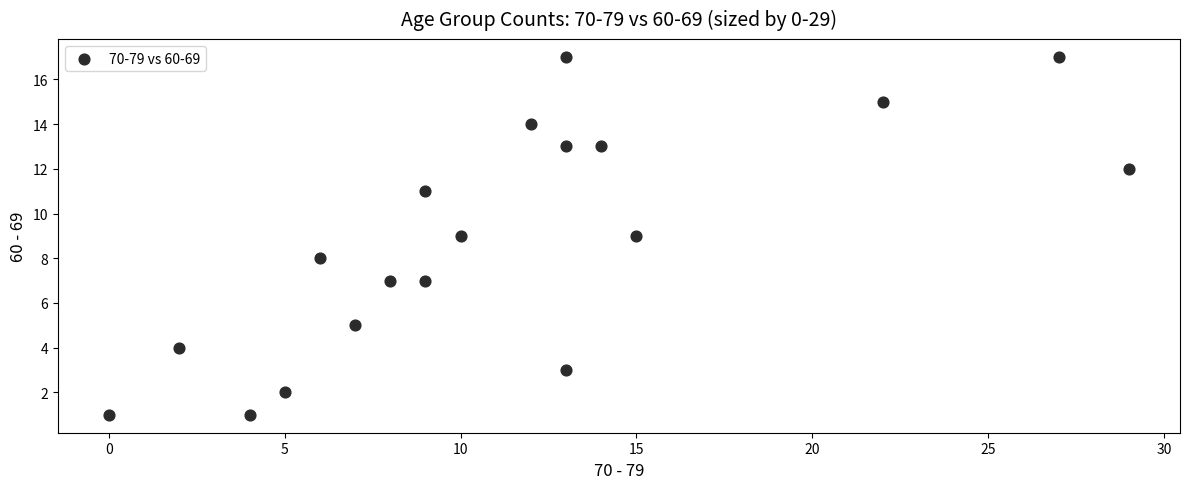

What is the range of X values (max minus min)?

29